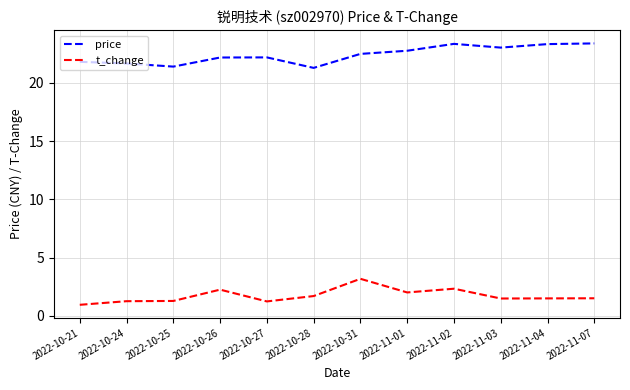

The price series shows 10.0 at 2022-11-03. True or false?

False